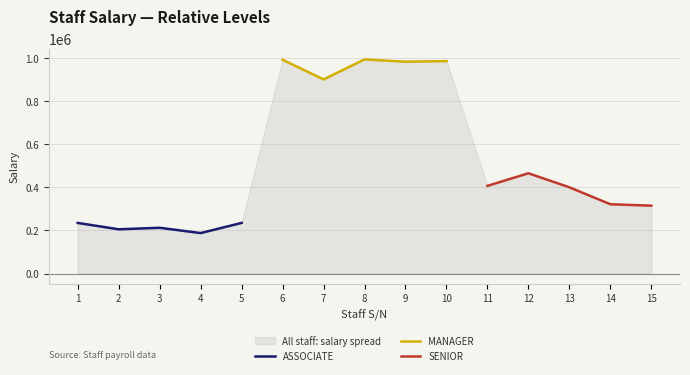

Rank the series by their average value, from highest to lowest.

MANAGER, SENIOR, ASSOCIATE